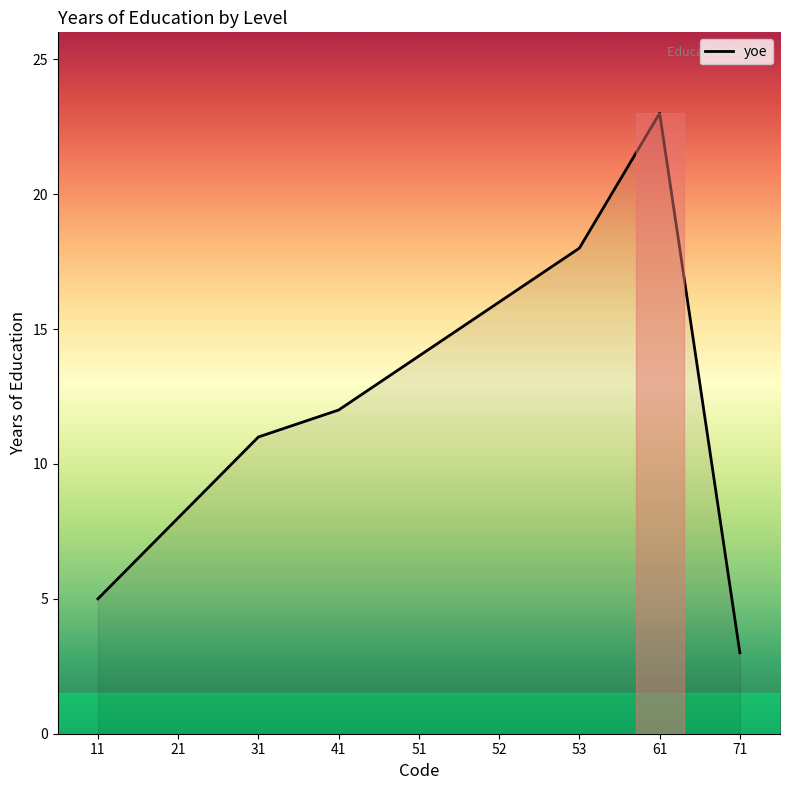

Read the value at 53.

18